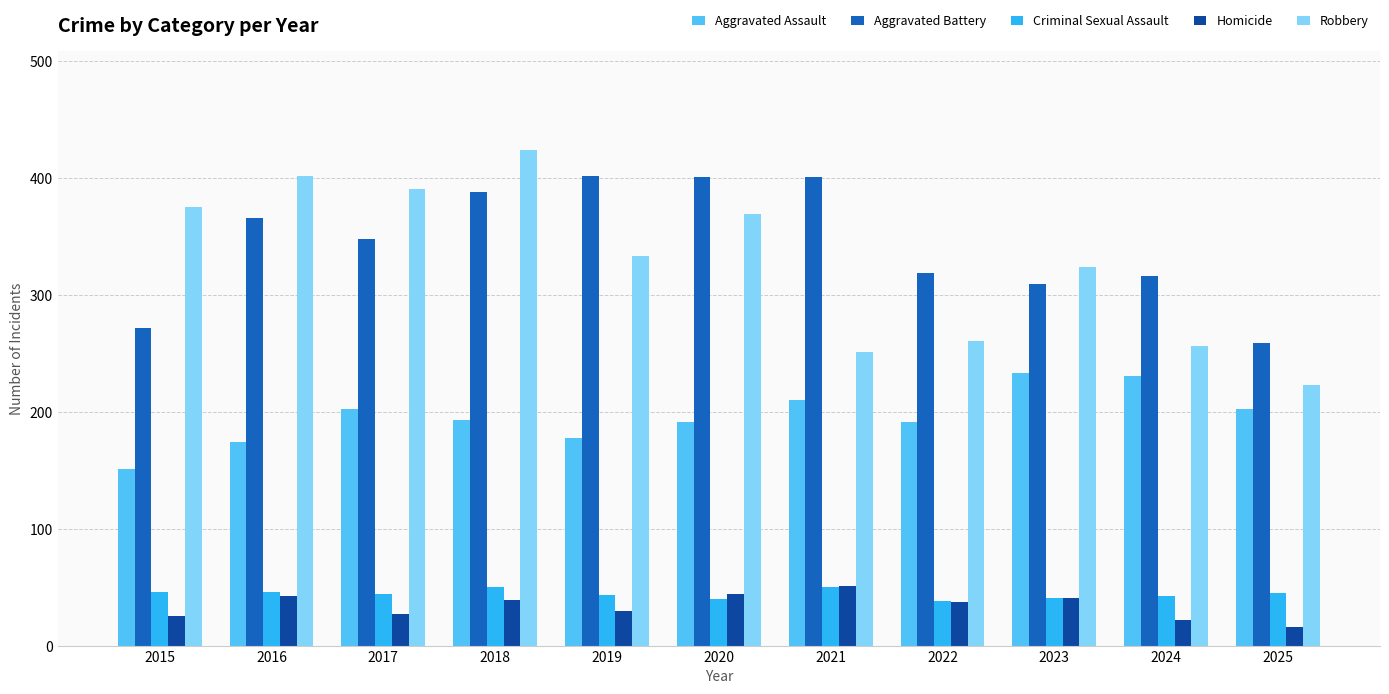

What is the value of the Homicide bar at the 10th from the left?

22